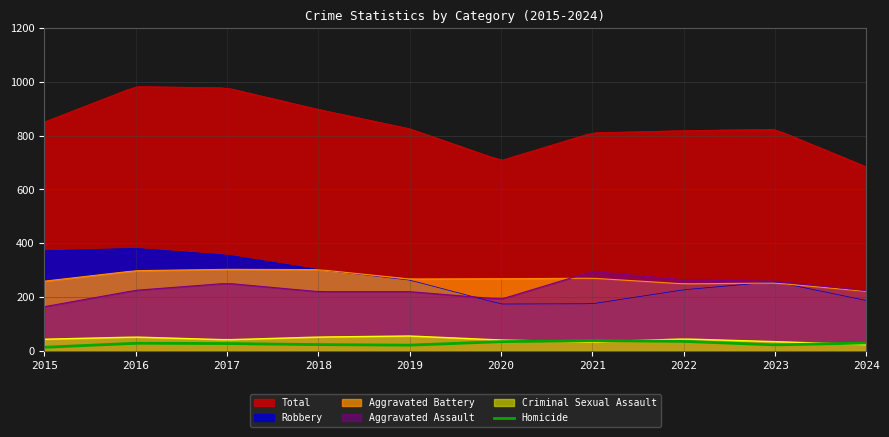

Reading left to right, list all the values displayed in this chart.

Aggravated Assault: 164	225	251	220	220	192	295	264	259	224
Aggravated Battery: 259	298	303	302	267	268	270	249	252	221
Criminal Sexual Assault: 43	51	41	51	55	40	33	44	34	23
Homicide: 13	28	27	23	21	34	38	35	22	29
Robbery: 372	381	356	302	263	174	175	227	257	187
Total: 851	983	978	898	826	708	811	819	824	684